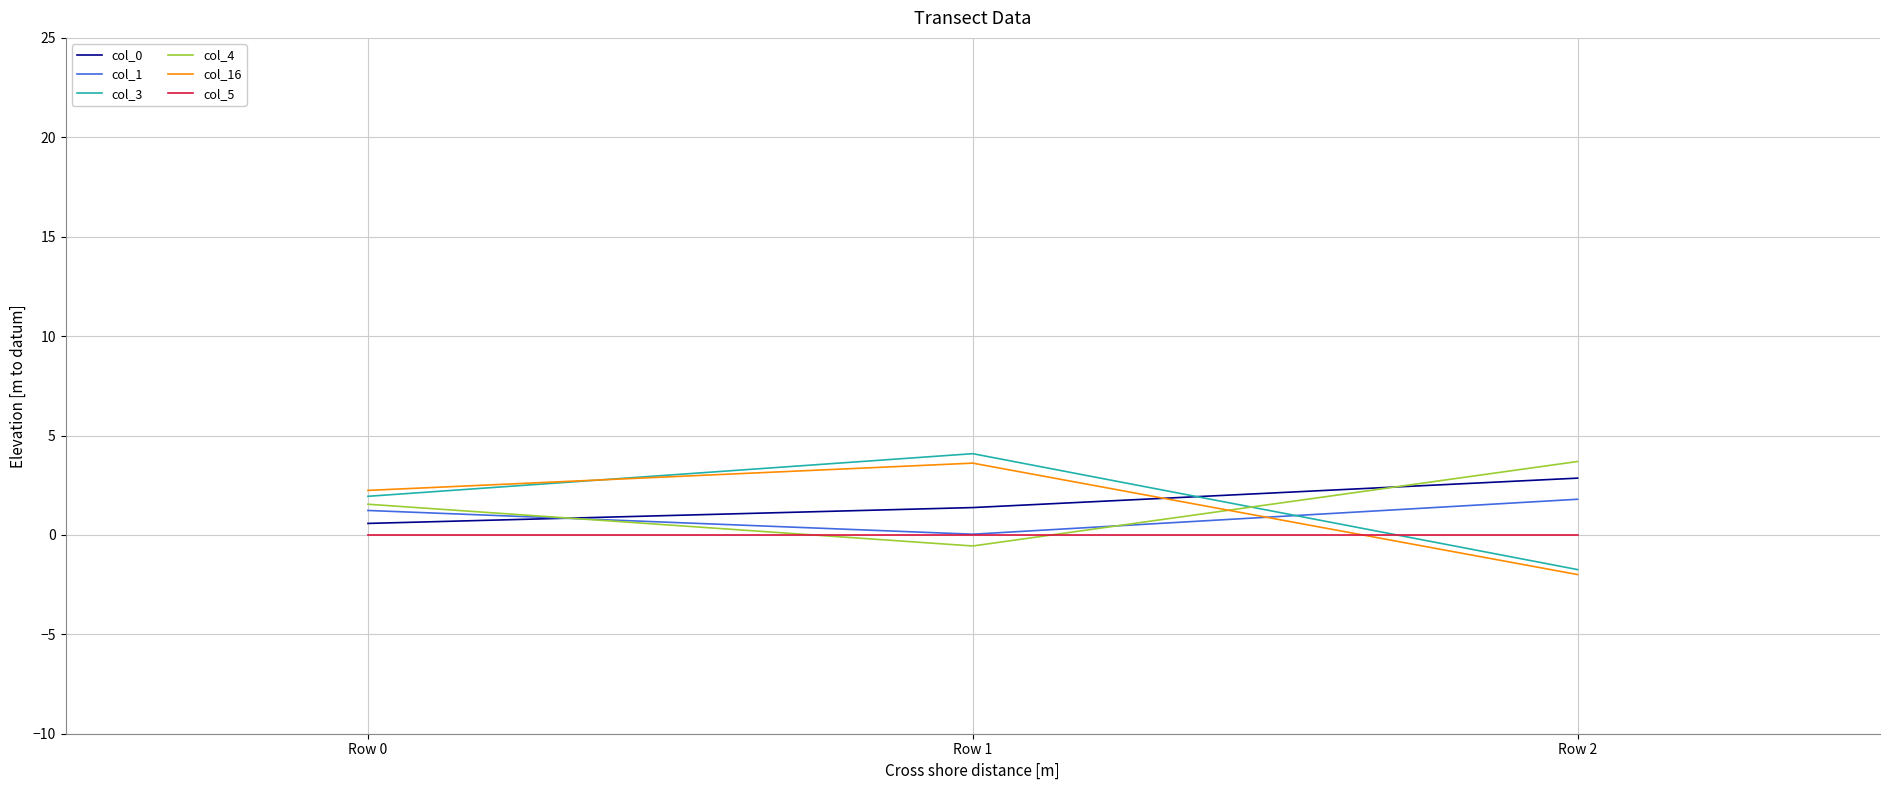

What is the smallest value displayed?

-2.0